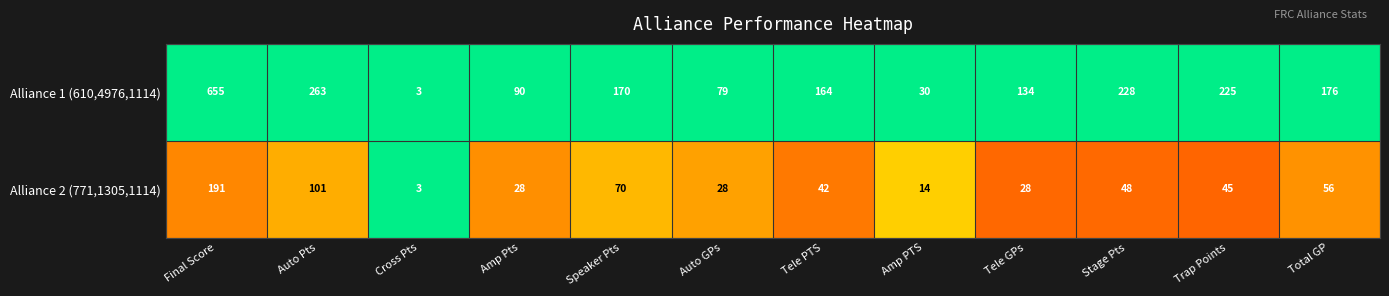

How many data points does each series have?

12